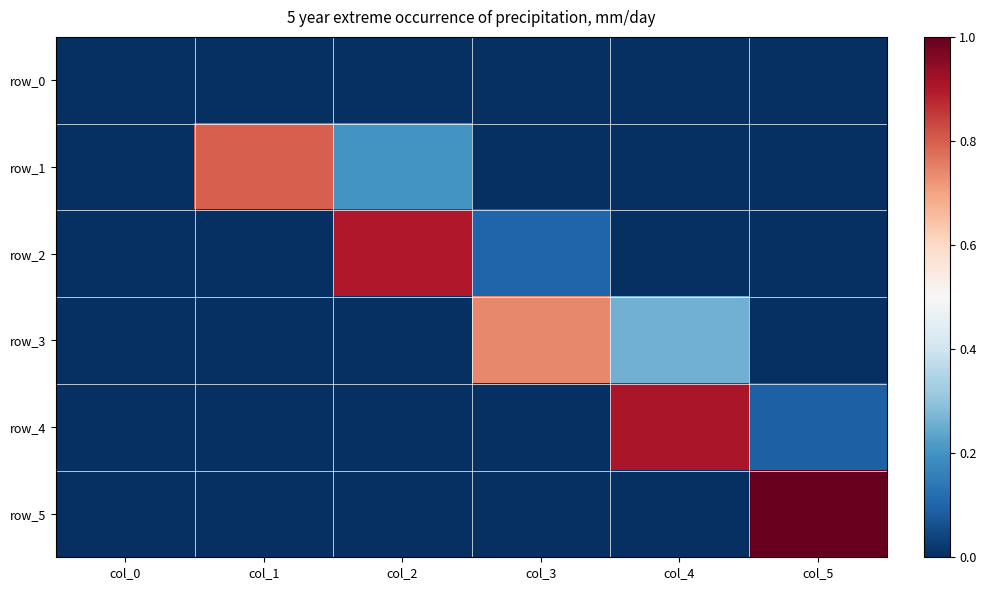

Reading left to right, list all the values displayed in this chart.

row_0: 0.0	0.0	0.0	0.0	0.0	0.0
row_1: 0.0	0.8	0.2	0.0	0.0	0.0
row_2: 0.0	0.0	0.9	0.1	0.0	0.0
row_3: 0.0	0.0	0.0	0.7	0.3	0.0
row_4: 0.0	0.0	0.0	0.0	0.9	0.1
row_5: 0.0	0.0	0.0	0.0	0.0	1.0